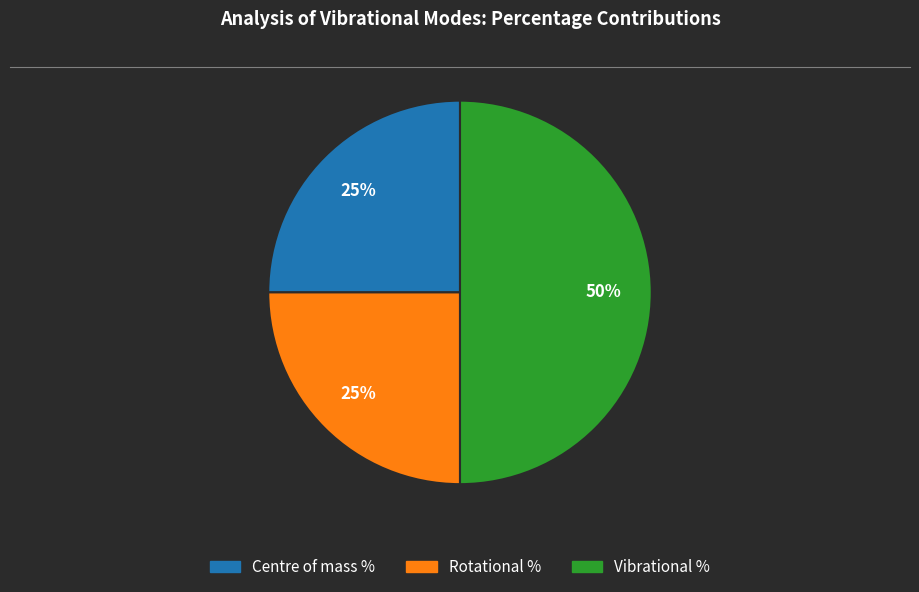

To the nearest percent, what is the difference between the largest and smallest slice percentages?

25%